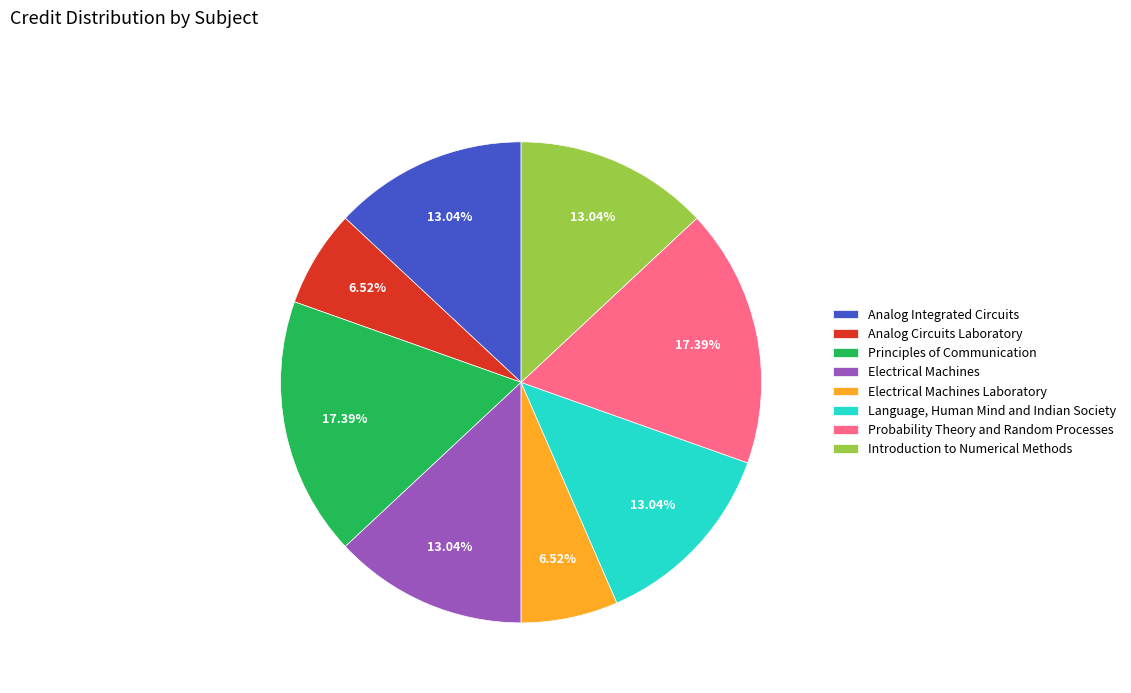

How much of the chart is everything except Principles of Communication?

82.6%